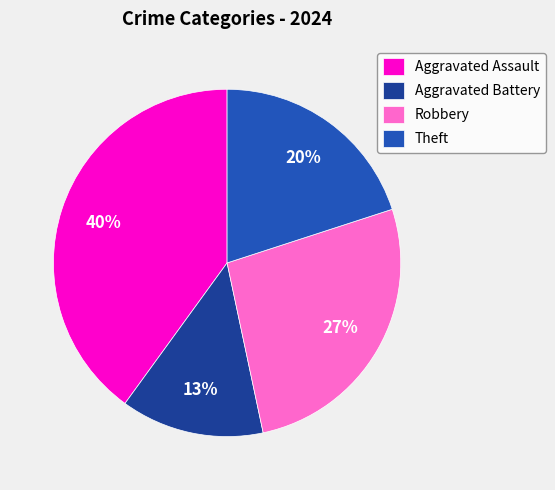

To the nearest percent, what percentage of the pie is Aggravated Assault?

40%